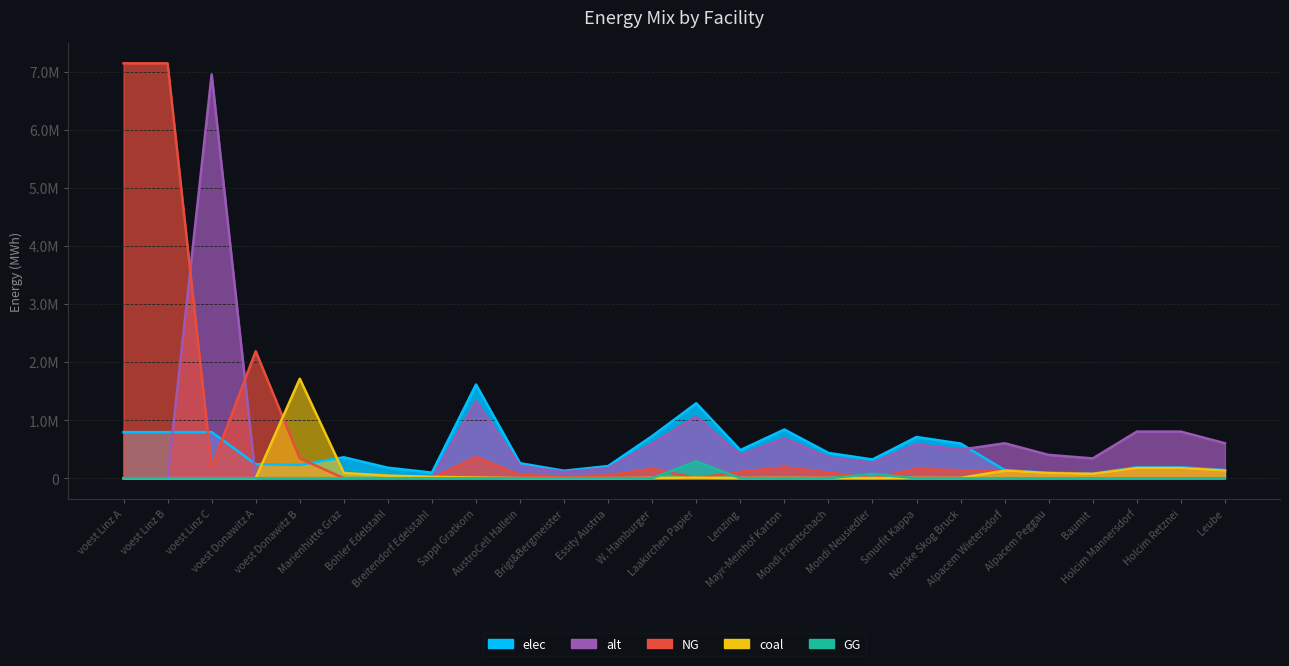

What position from the left is voest Linz C?

3